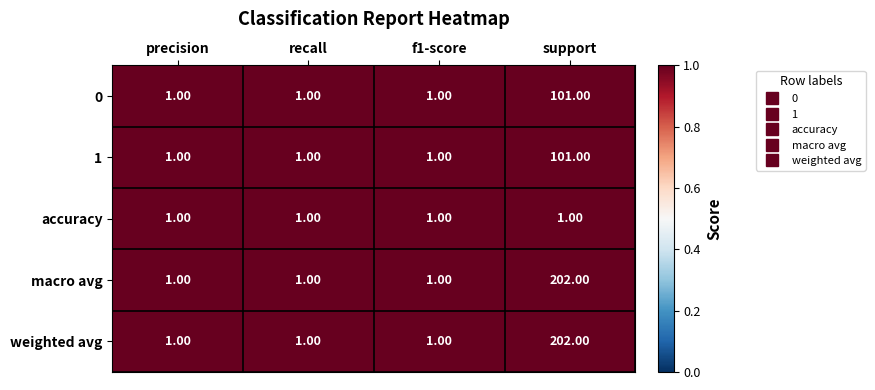

At which category is the sum across all series the highest?

support